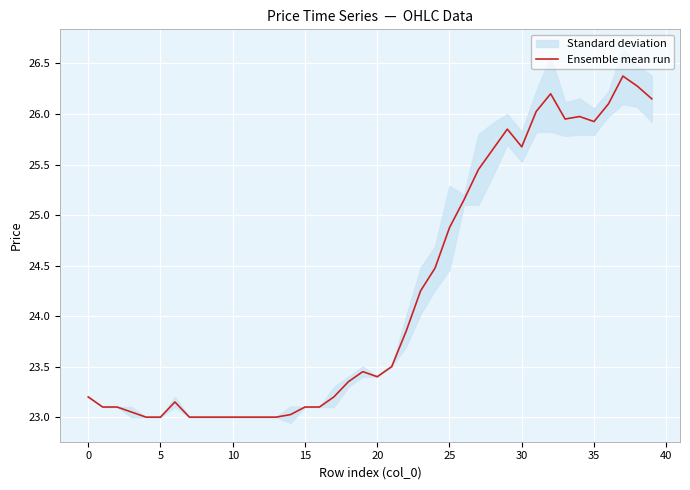

What is the lowest value of the Ensemble mean run series?

23.0